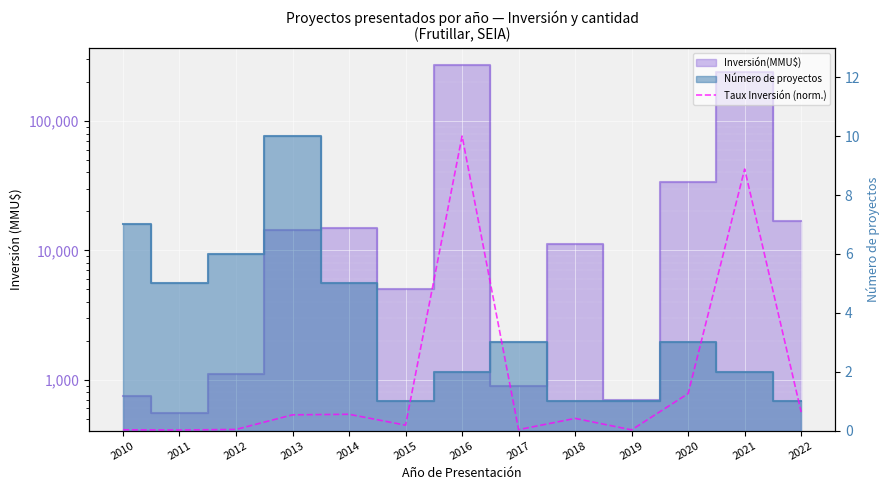

Reading left to right, extract all data points from this chart.

0.0	0.0	0.0	0.5	0.6	0.2	10.0	0.0	0.4	0.0	1.3	8.9	0.6